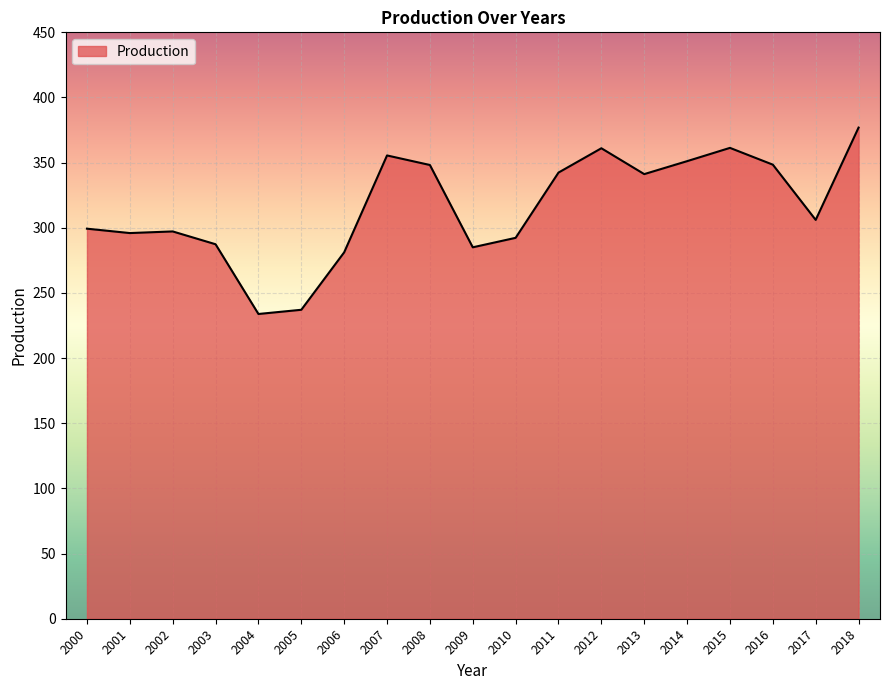

How many categories are shown in the chart?

19